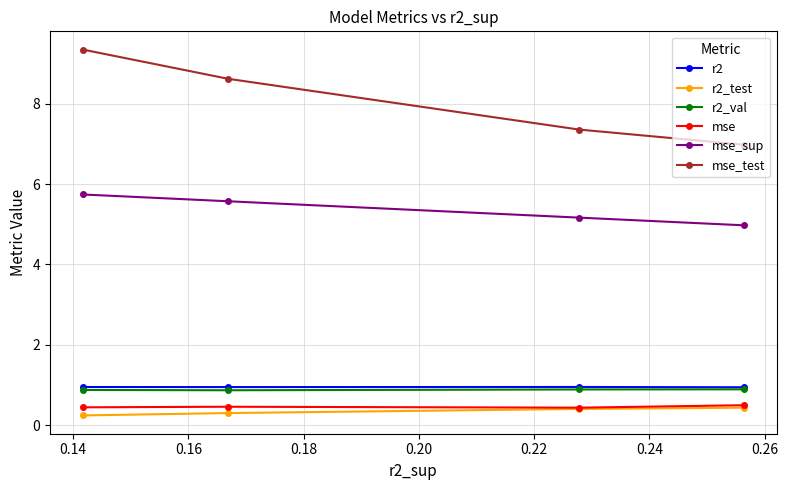

True or false: mse and mse_test intersect in this chart.

False